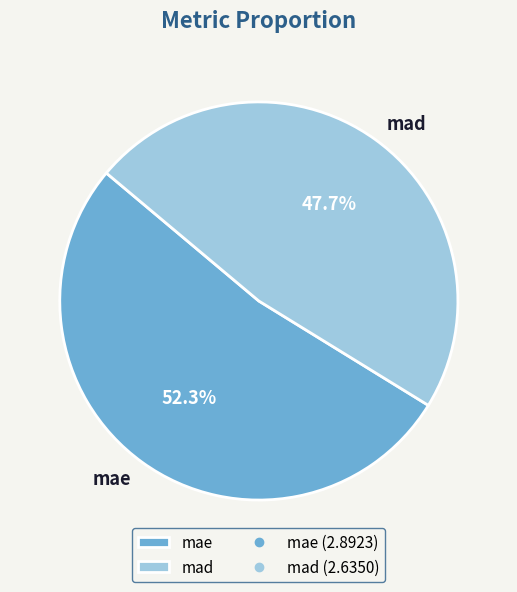

Approximately how many times larger is the value at mae compared to mad?

1.1